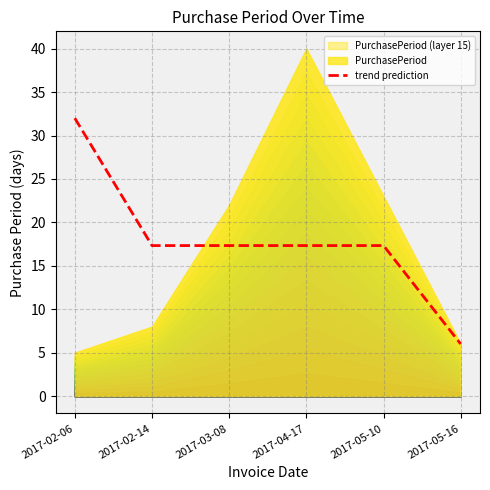

Which category has the lowest value in the trend prediction series?

2017-05-16